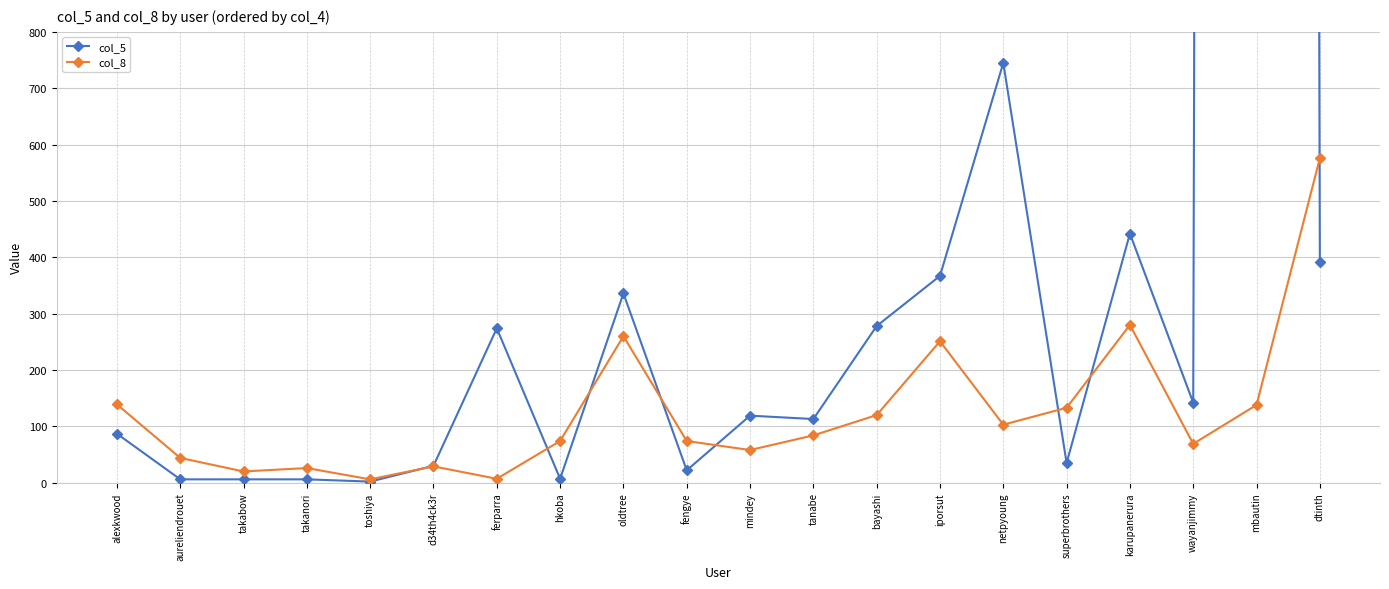

What value does the col_8 series have at fengye, to the nearest 50?

50